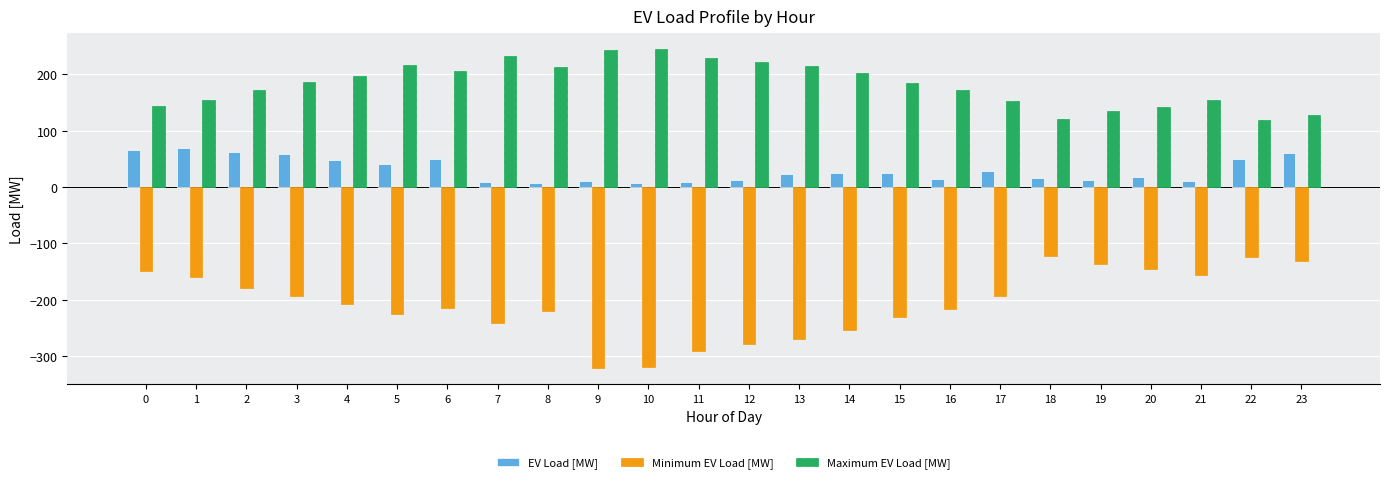

What is the difference between the highest and lowest values at 4?

404.8